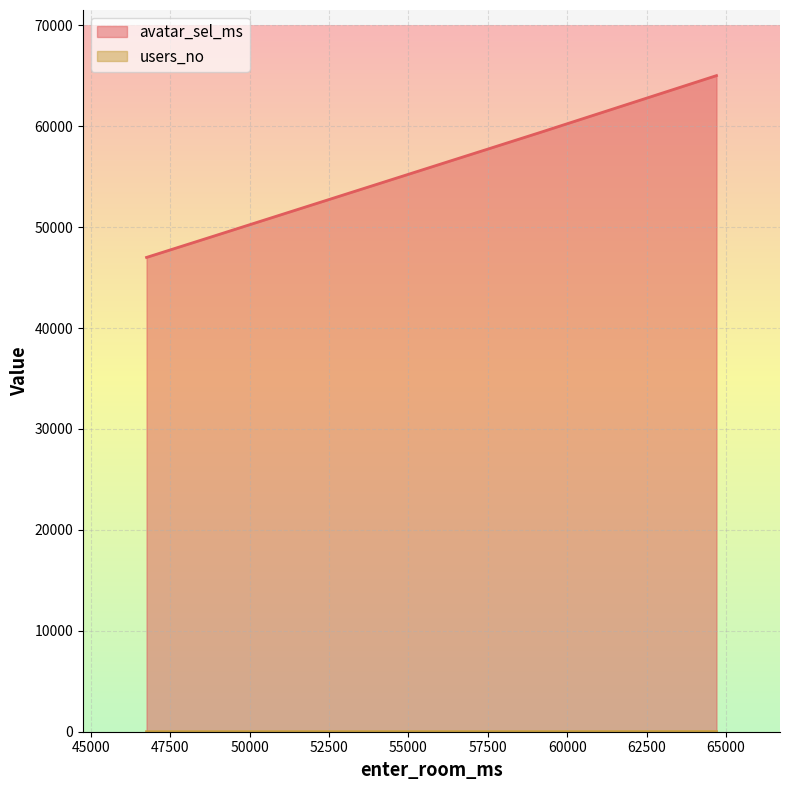

What is the difference between the users_no values at 48869 and 46755?

2